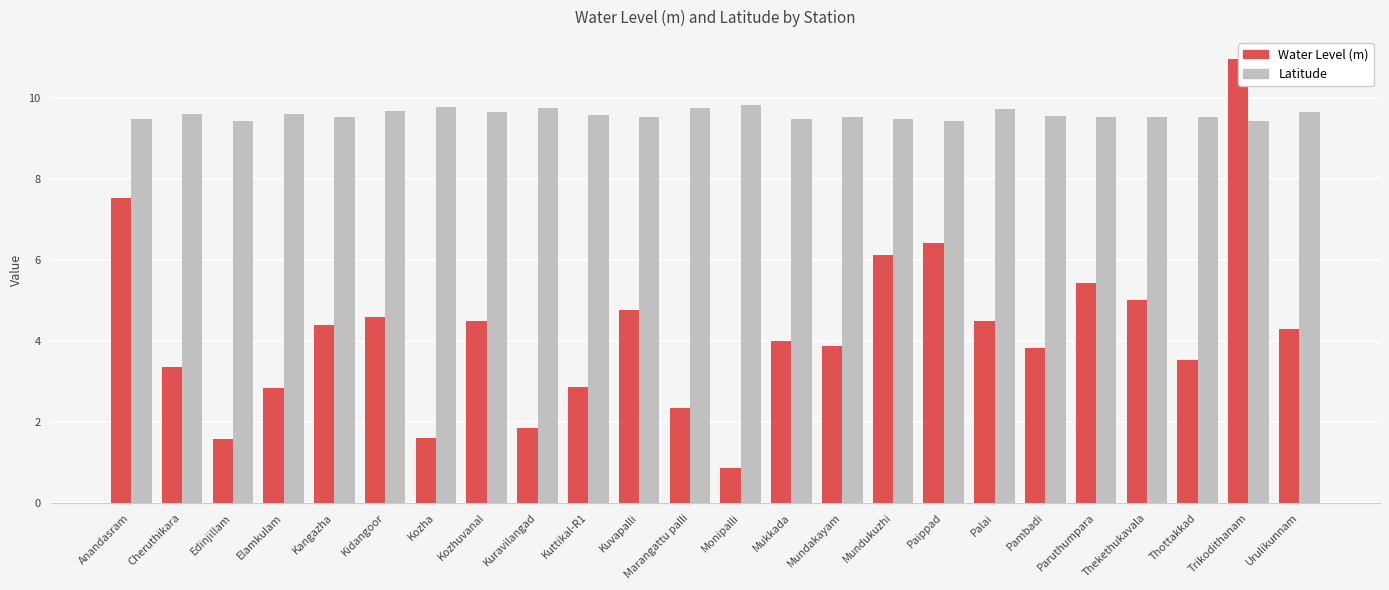

Are the bars grouped side by side (vs. stacked)?

Yes